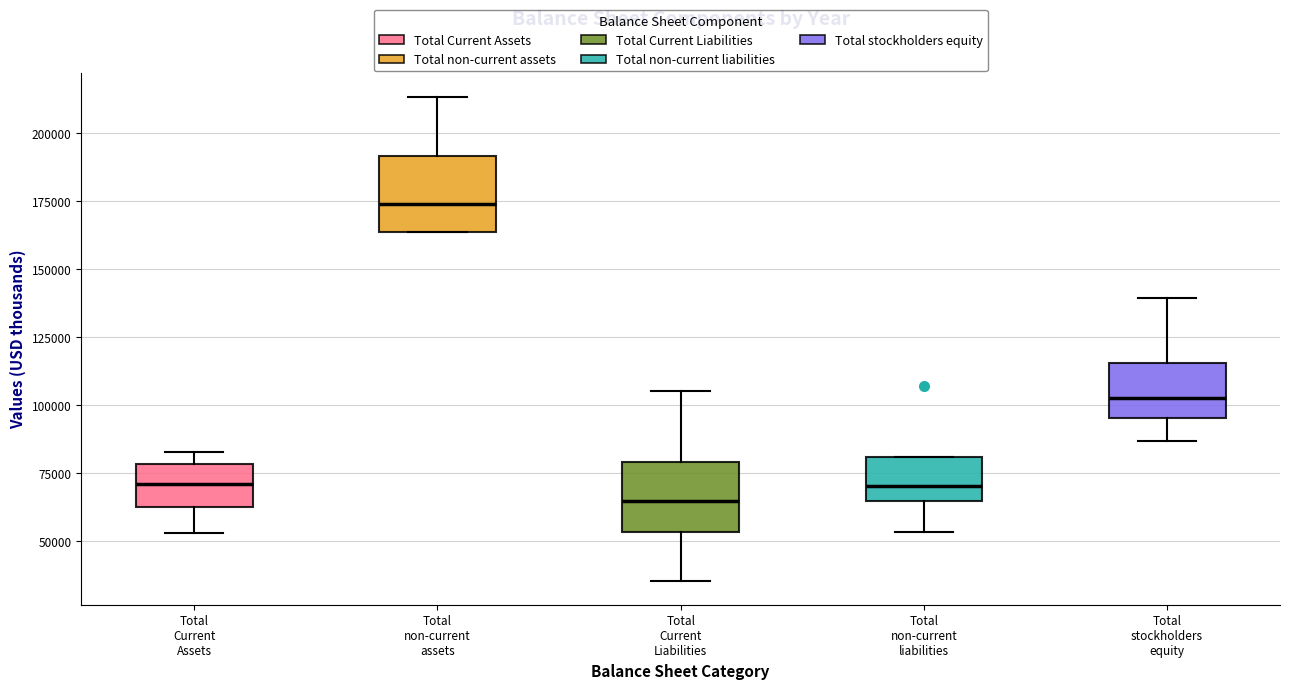

Which box's median line is the highest?

Total non-current assets